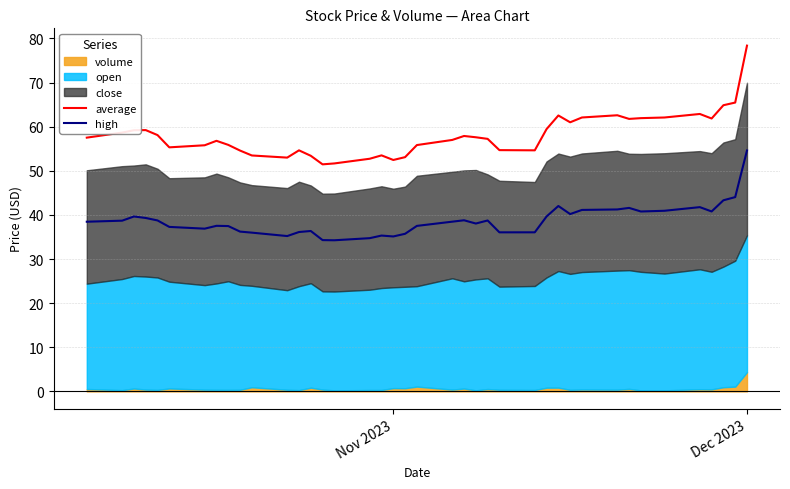

How many interior local valleys does the high series have?

9